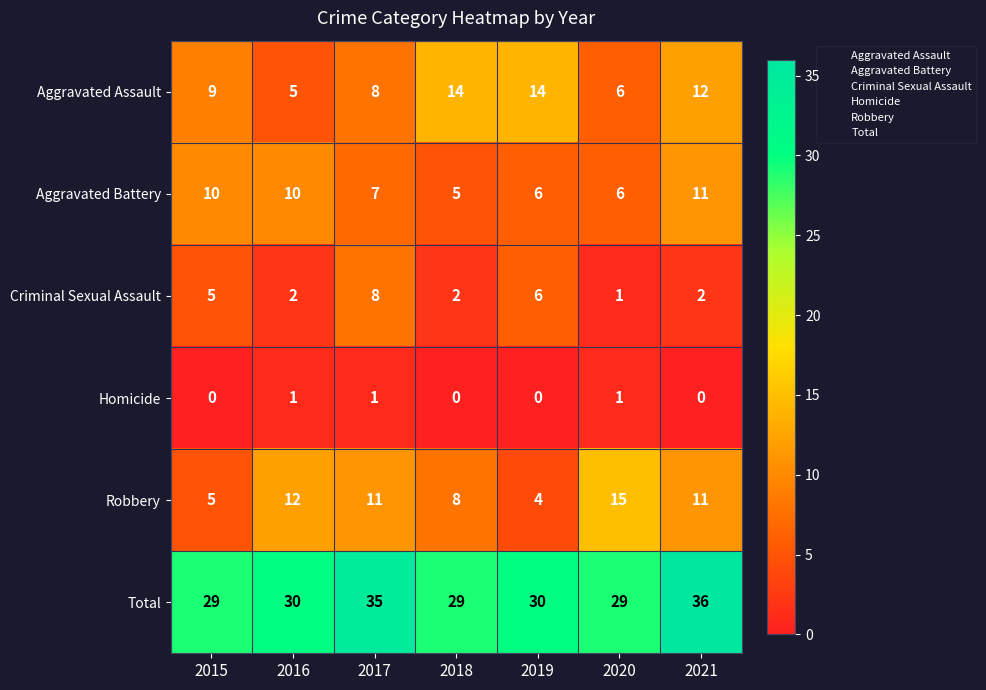

What is the spread (max minus min) of values at 2015?

29